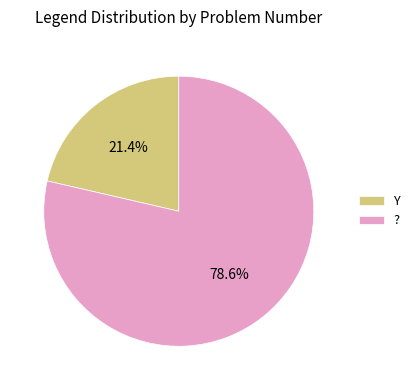

What percentage is NOT represented by ??

21.4%